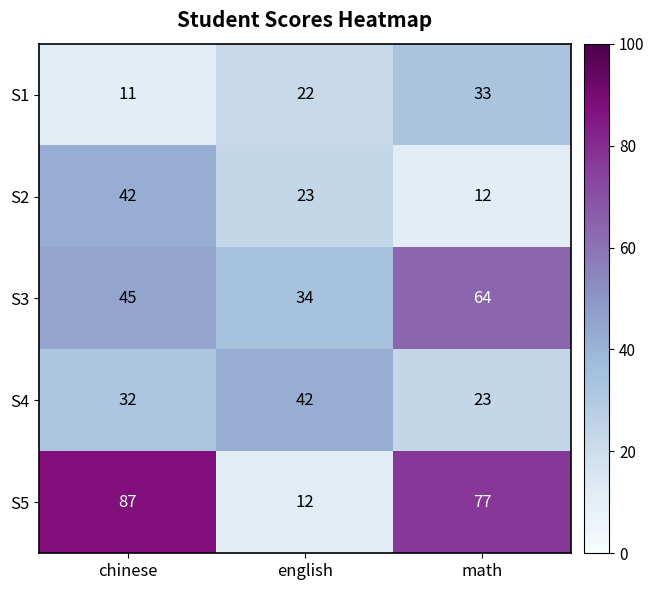

The S3 series shows 45 at chinese. True or false?

True